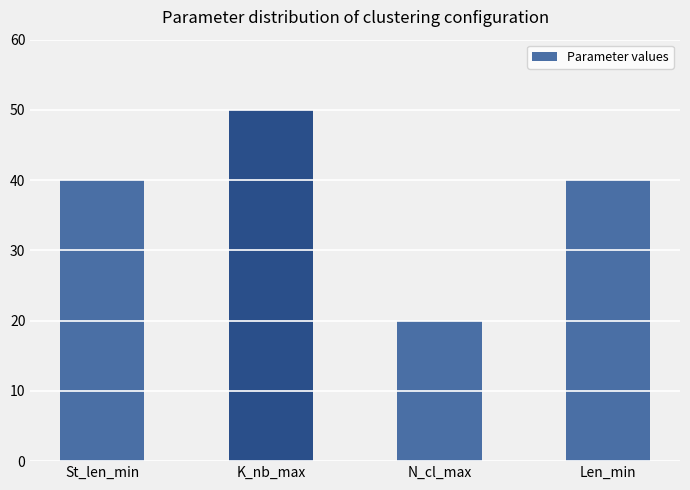

What is the sum of the values at N_cl_max and K_nb_max?

70